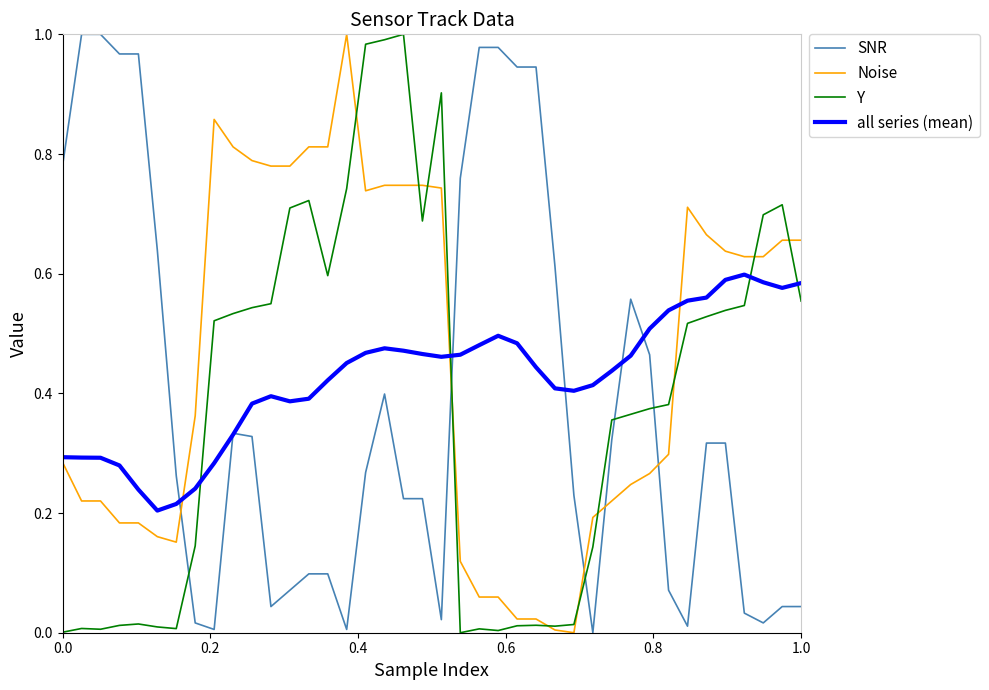

Which series ends up on top after the final intersection of Noise and SNR?

Noise